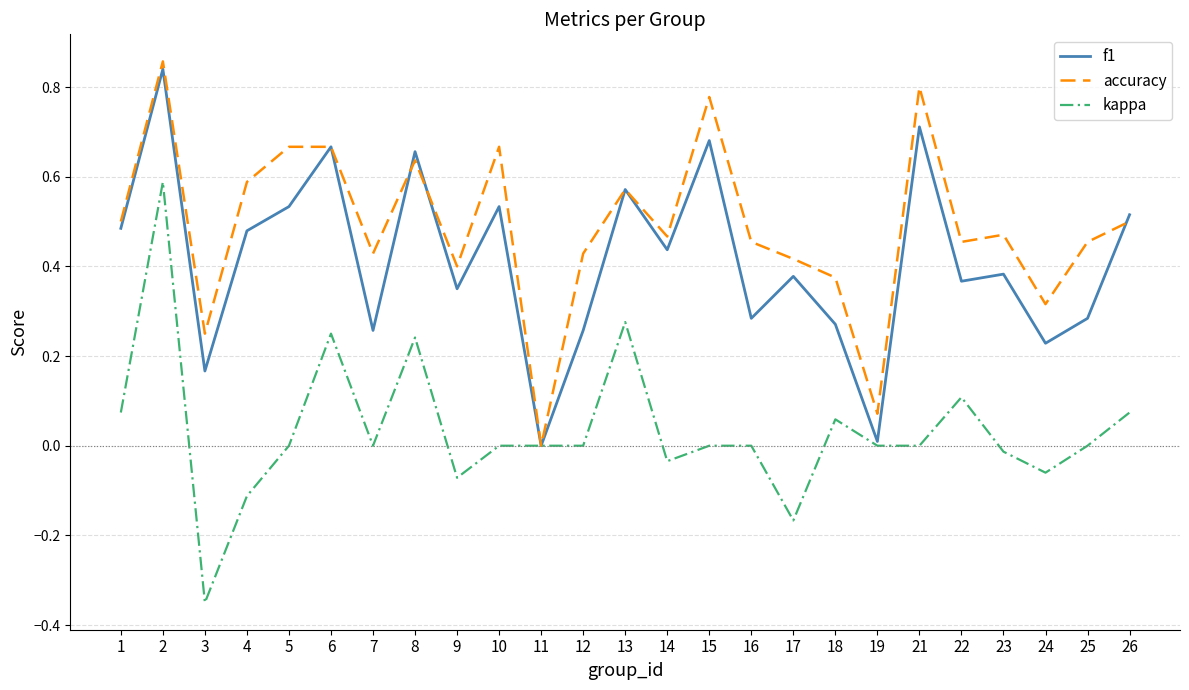

At which category does f1 reach its first local peak?

2